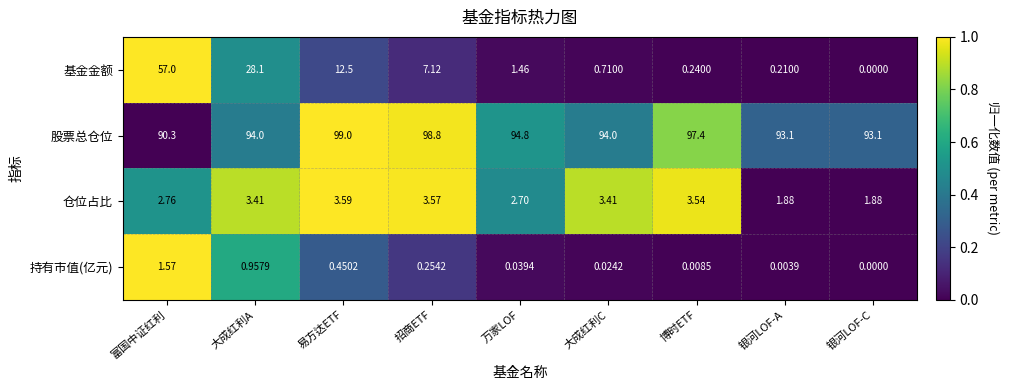

Which label corresponds to the largest value in the chart?

易方达ETF